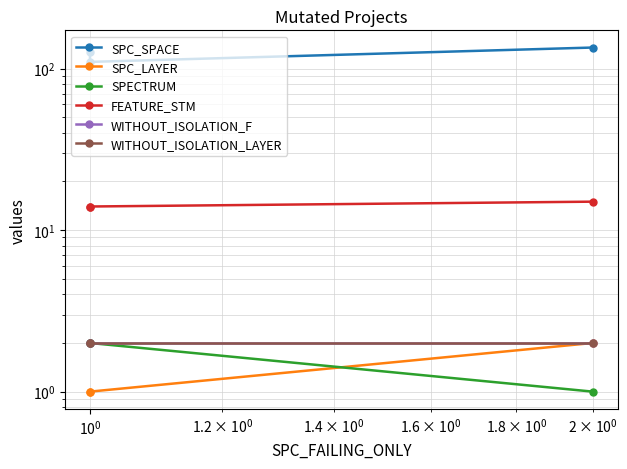

Is the value of SPECTRUM at $\mathdefault{10^{-1}}$ greater than the value of FEATURE_STM at $\mathdefault{10^{-2}}$?

No